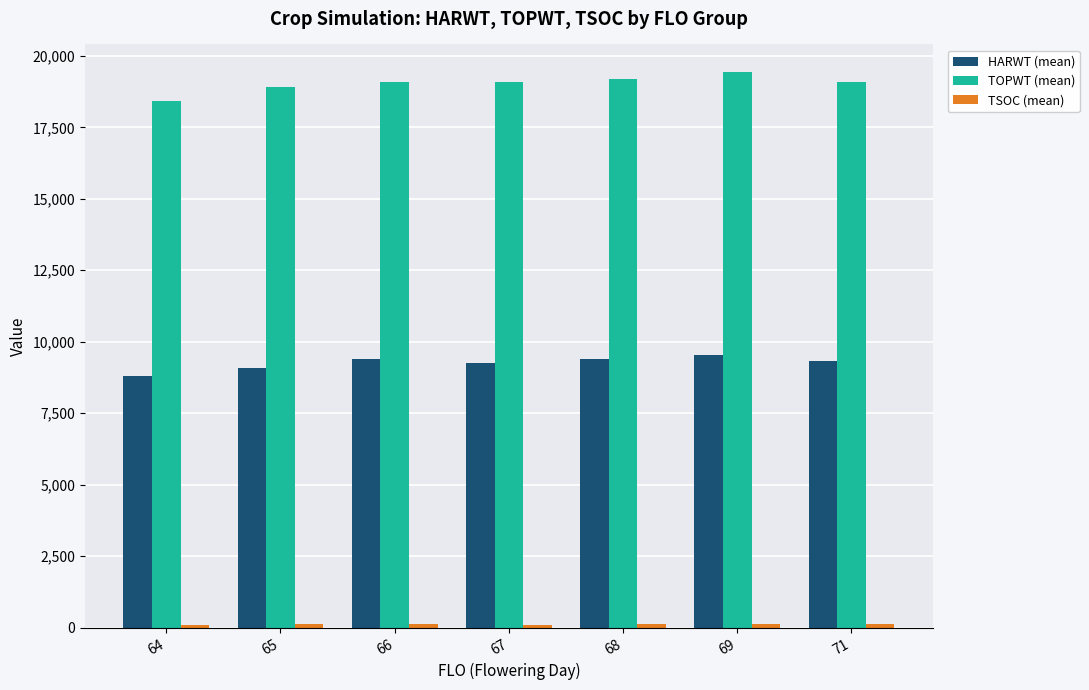

Which series has the largest total across all categories?

TOPWT (mean)